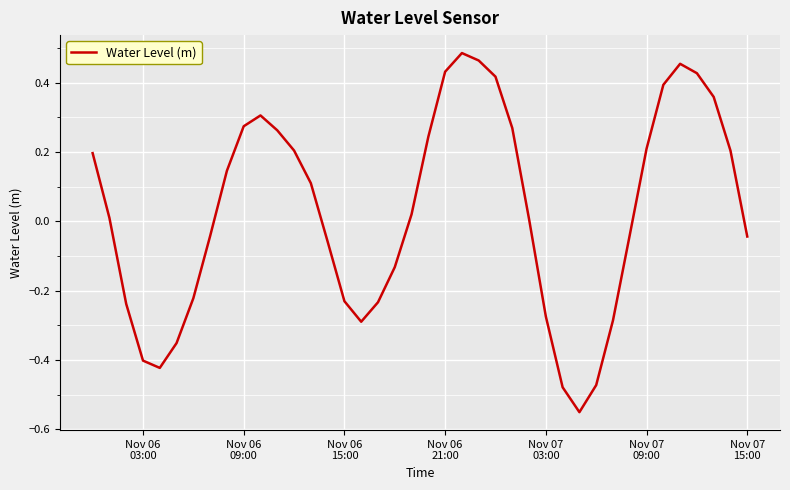

True or false: there are more than 0 points higher than both neighbors.

True